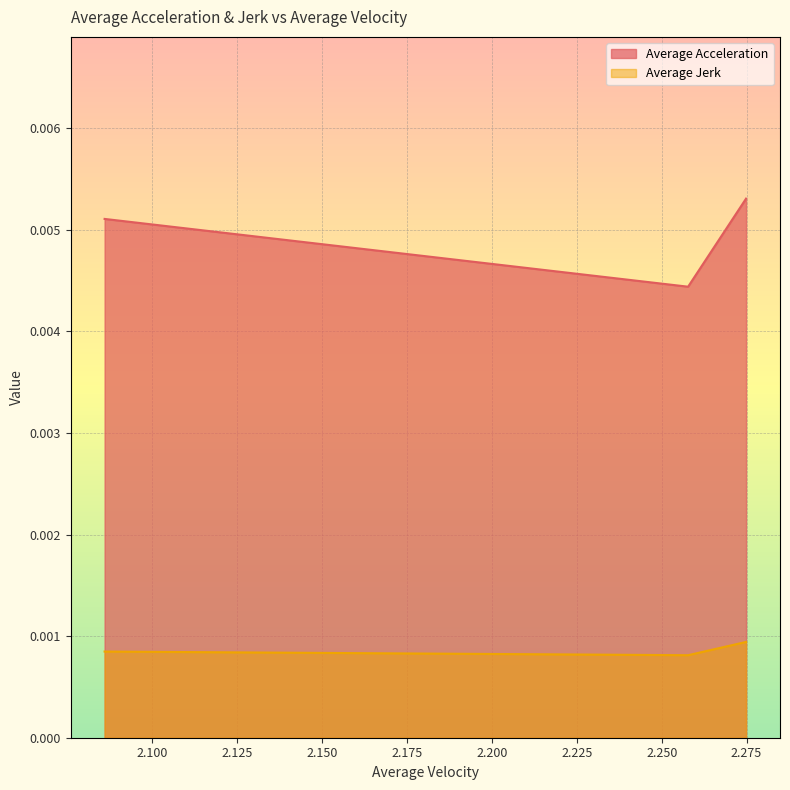

What is the label of the 2nd point from the right?

2.257778184163318